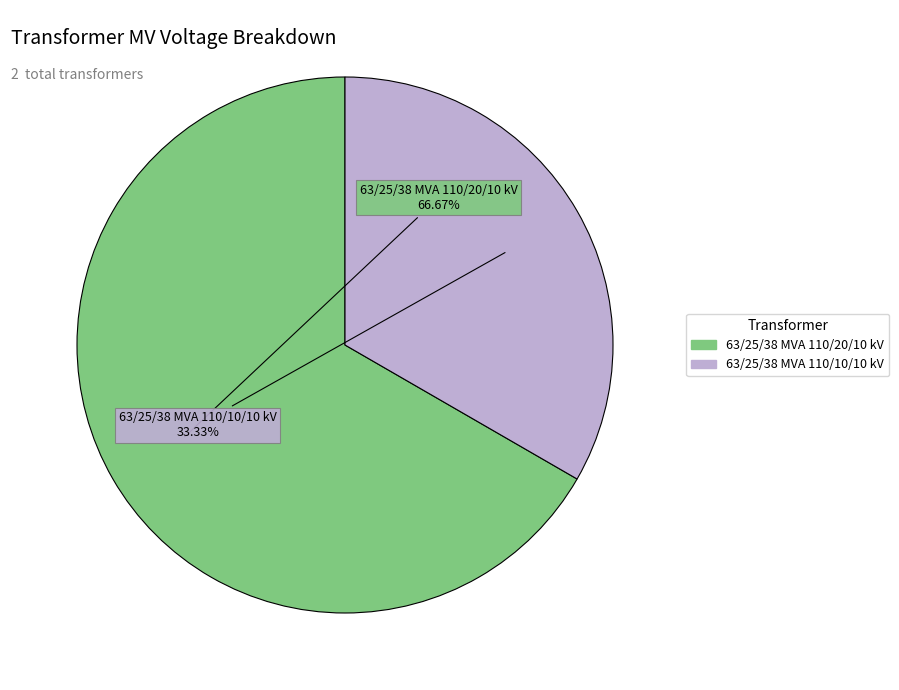

Is there a majority slice in this chart?

Yes